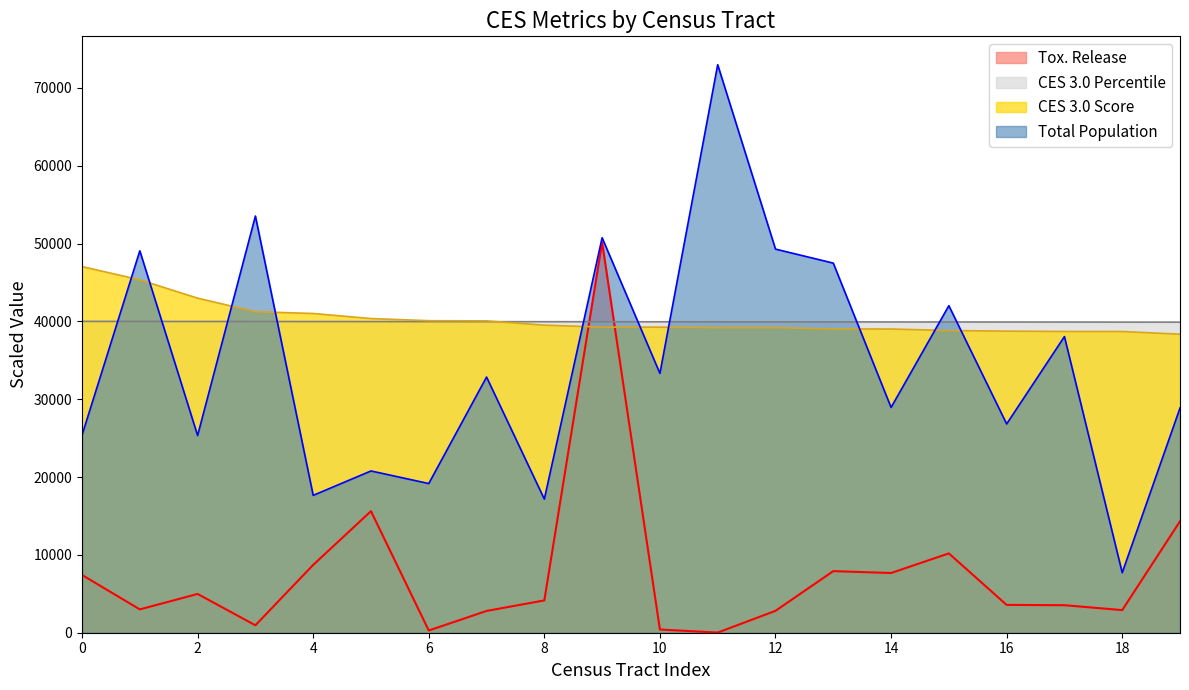

What is the smallest value displayed?

19.9